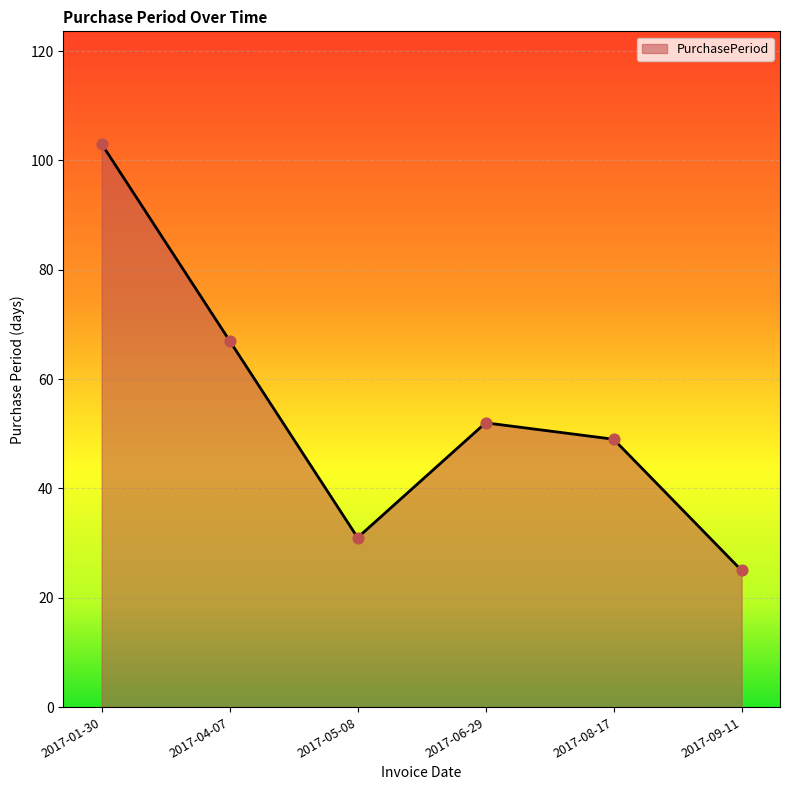

Which has a higher value, 2017-09-11 or 2017-04-07?

2017-04-07